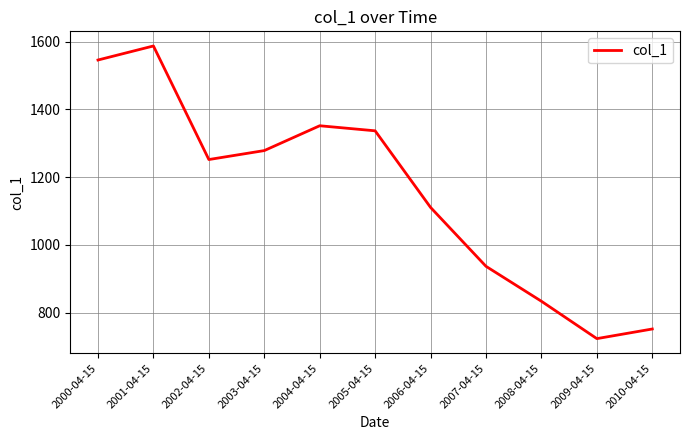

What is the approximate value at 2006-04-15?

1110.6